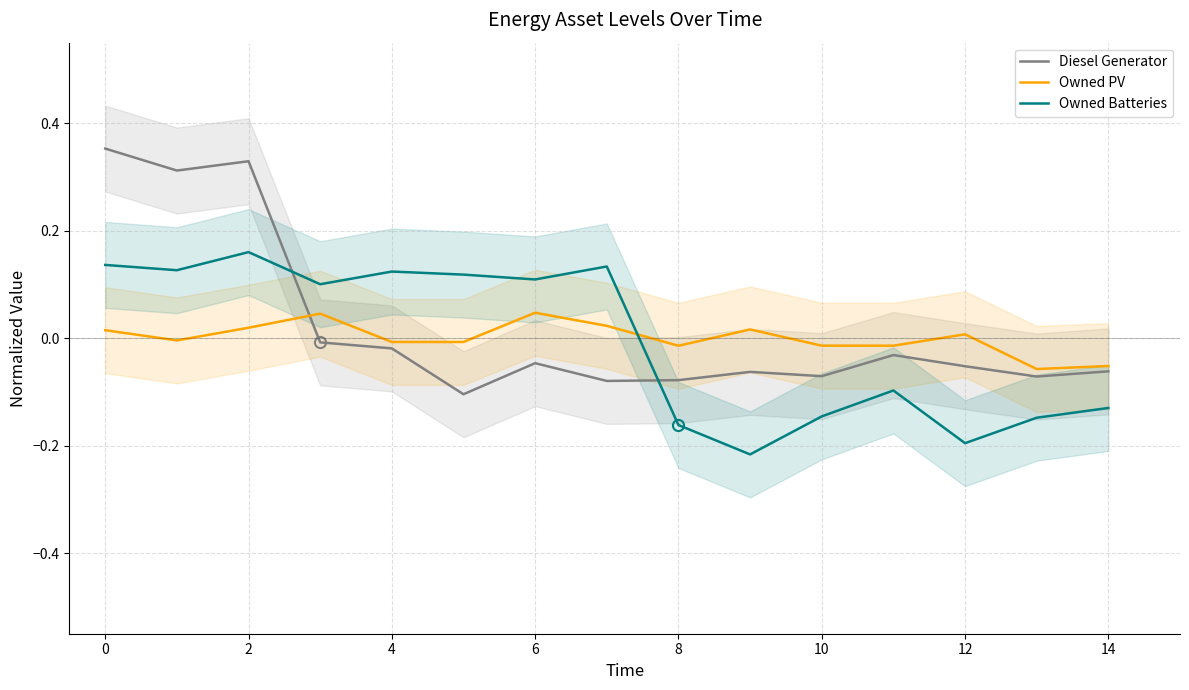

How many data points in Diesel Generator are above 0?

3